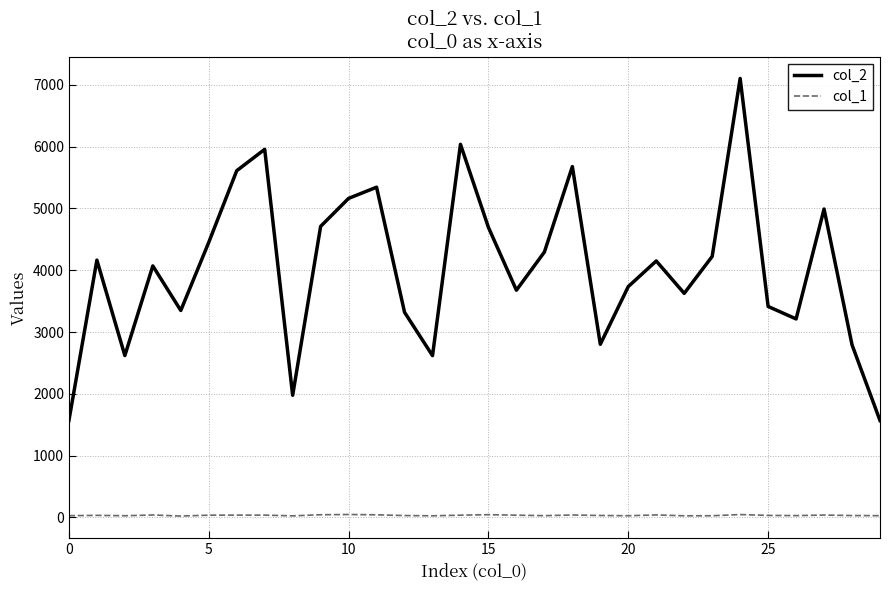

Which series has the widest spread of values?

col_2